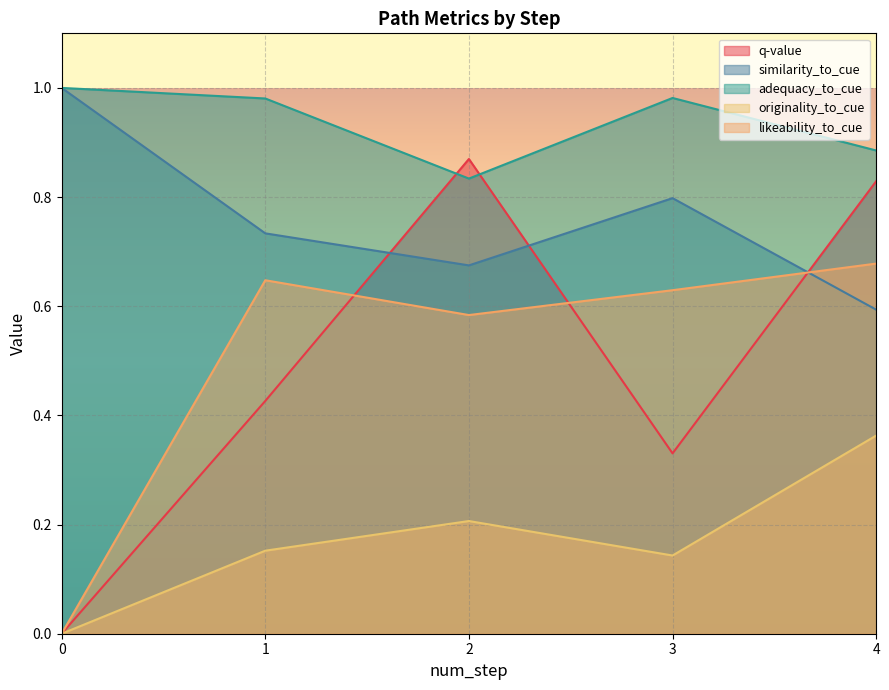

Between 0 and 3, which series saw the biggest shift?

likeability_to_cue